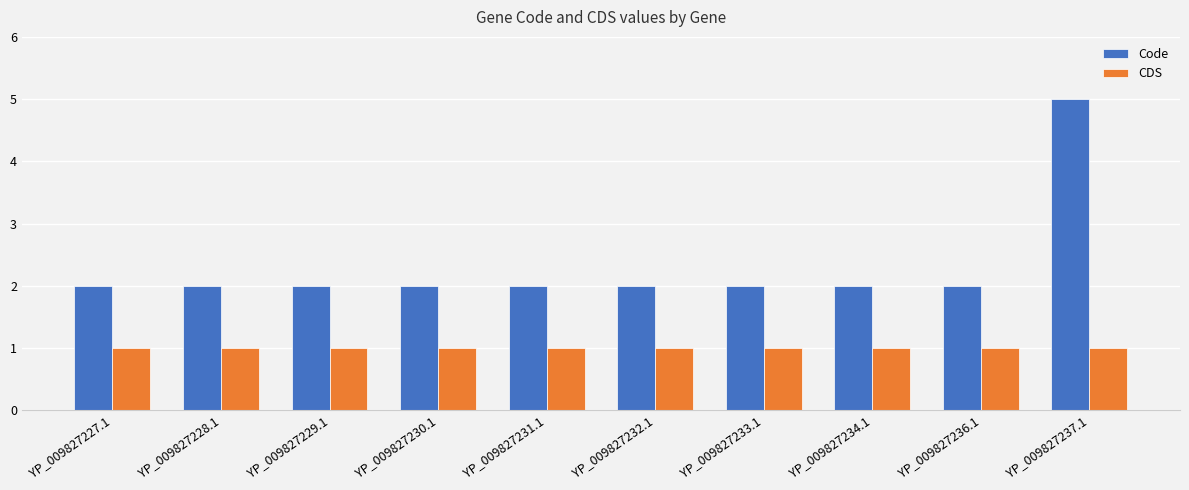

Does the chart contain stacked bars?

No